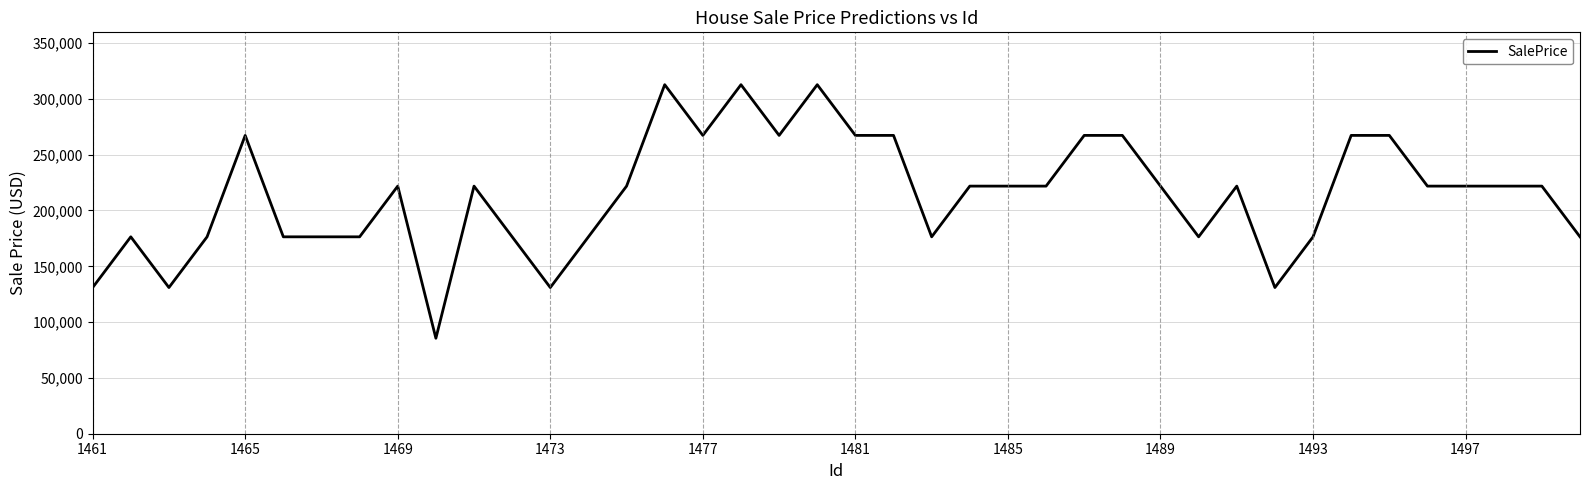

How many values exceed 221844?

24